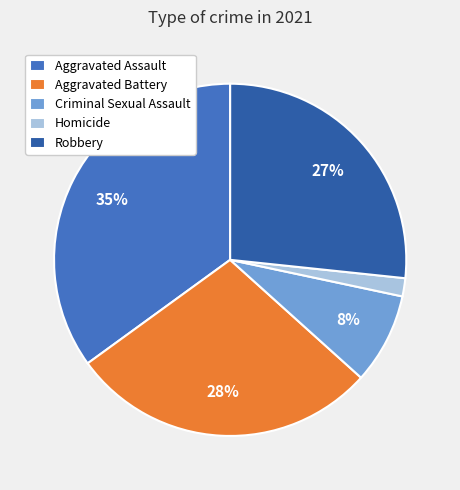

The Criminal Sexual Assault slice represents 20% of the pie. True or false?

False